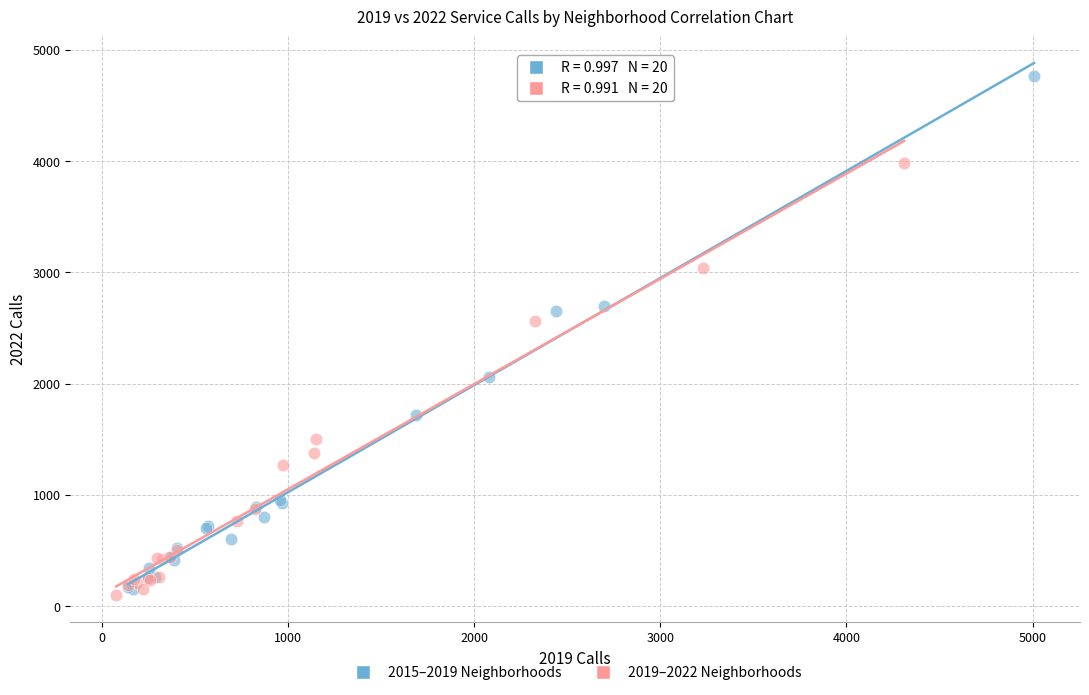

Which series contains the highest Y value?

2015–2019 Neighborhoods